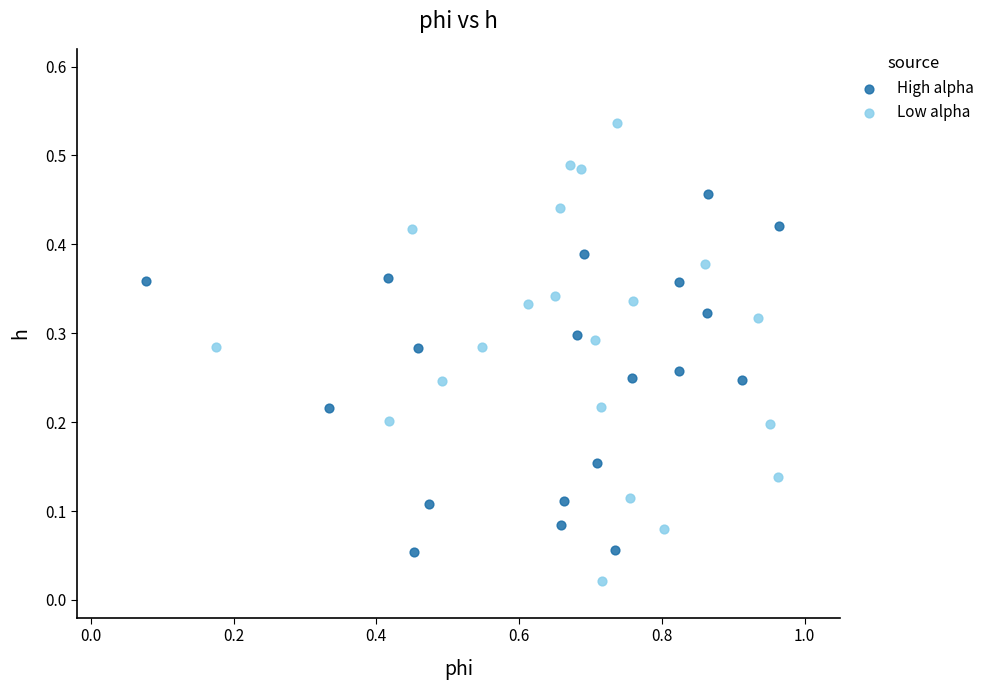

Which series contains the highest Y value?

Low alpha